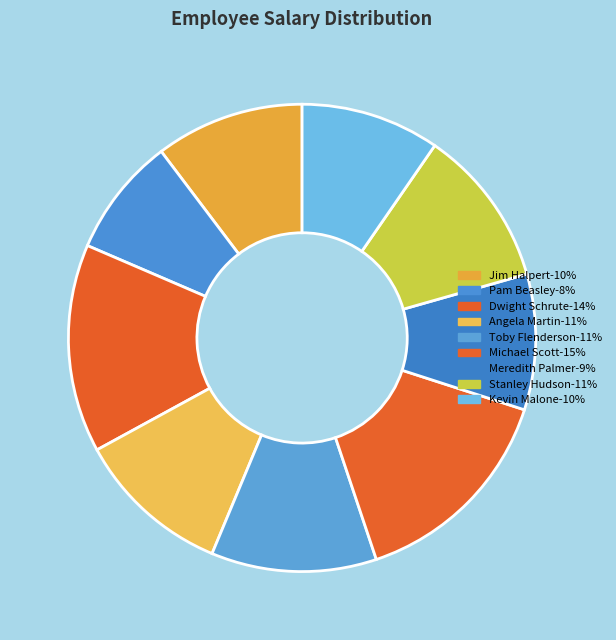

Is it true that Jim Halpert is 1% of the pie?

False